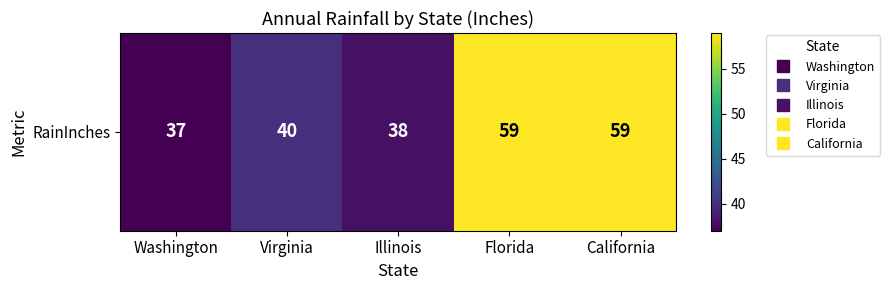

What is the difference between the maximum and second lowest values?

21